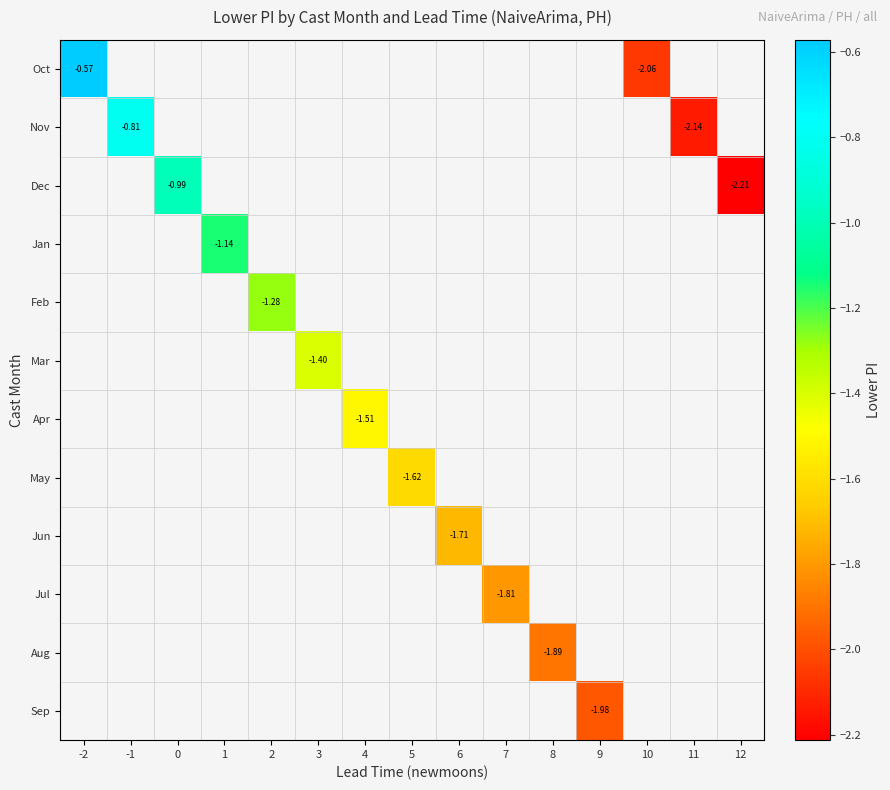

True or false: Feb has a value of -2.0 at 2.

False